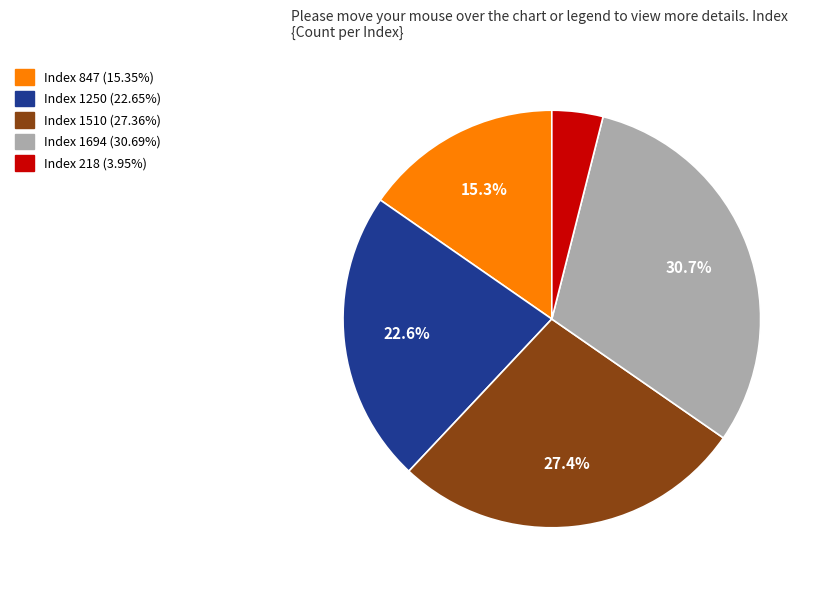

Is there any slice that represents more than half of the pie?

No